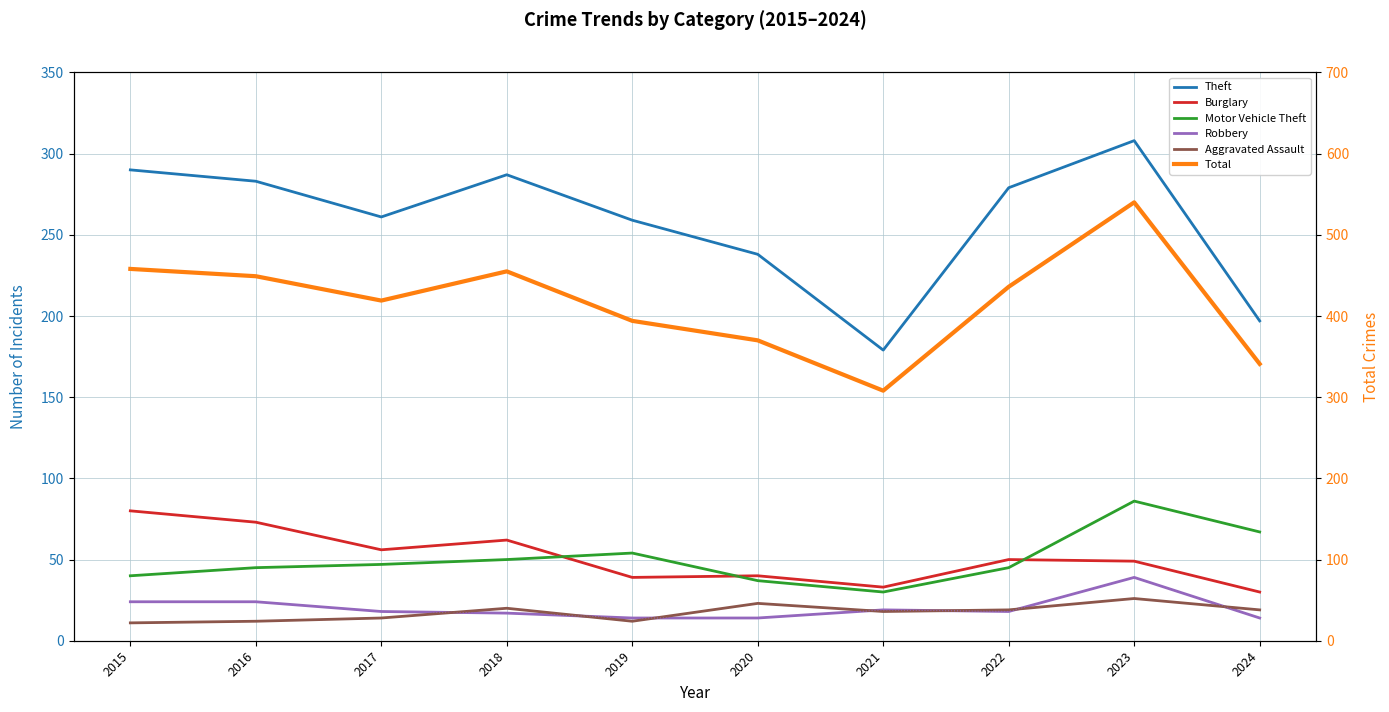

True or false: Robbery and Burglary cross at least once.

False